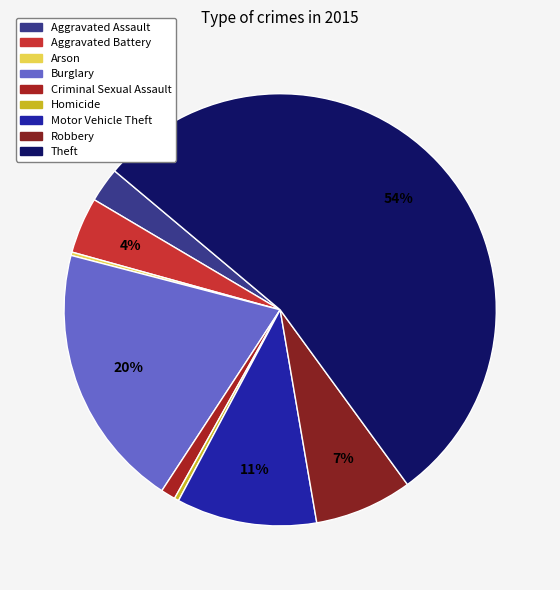

How many slices are in this pie chart?

9